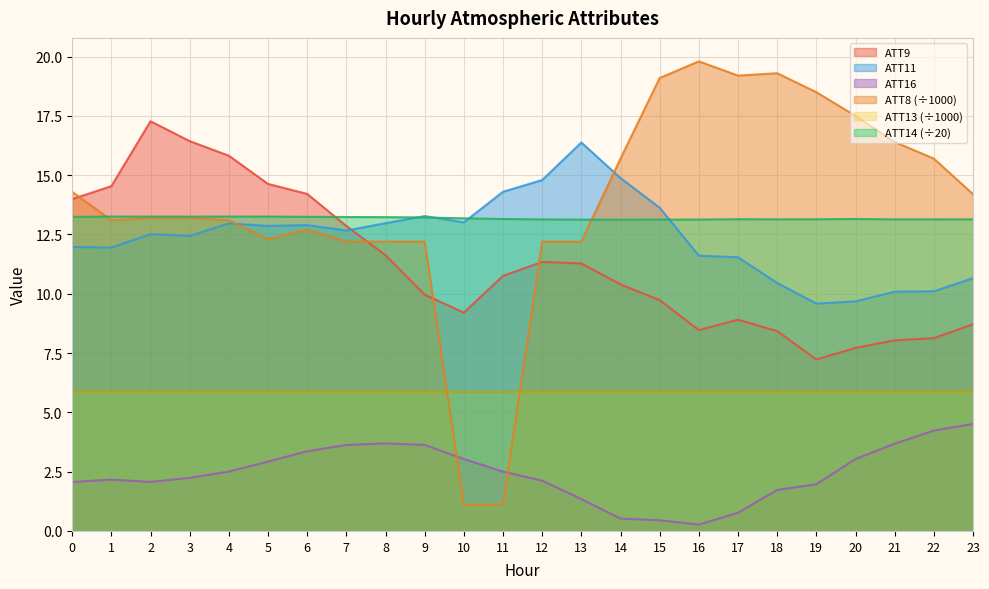

What is the maximum value for ATT11?

16.4